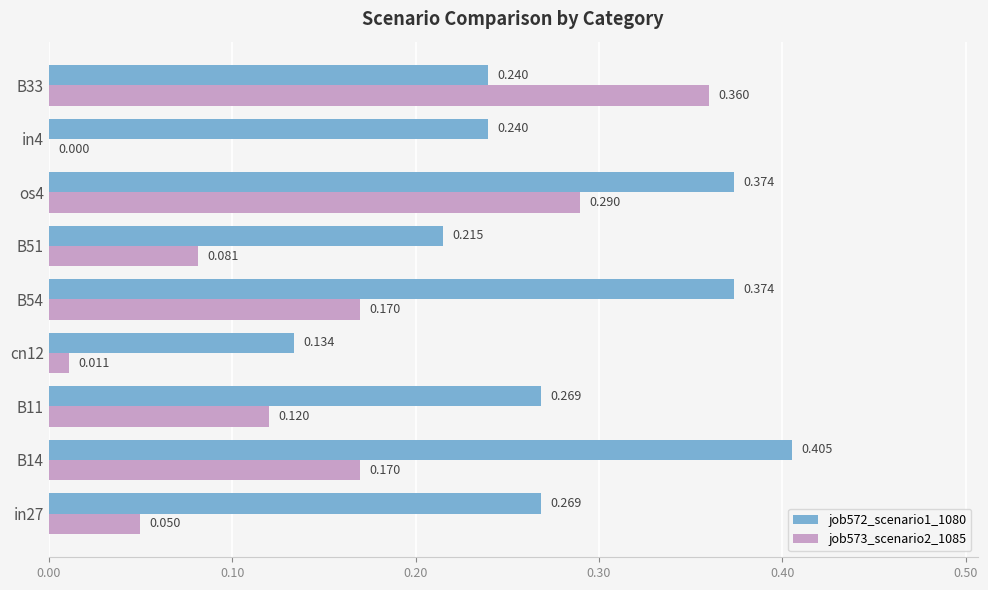

Is the value of job572_scenario1_1080 at B51 greater than the value of job573_scenario2_1085 at B11?

Yes